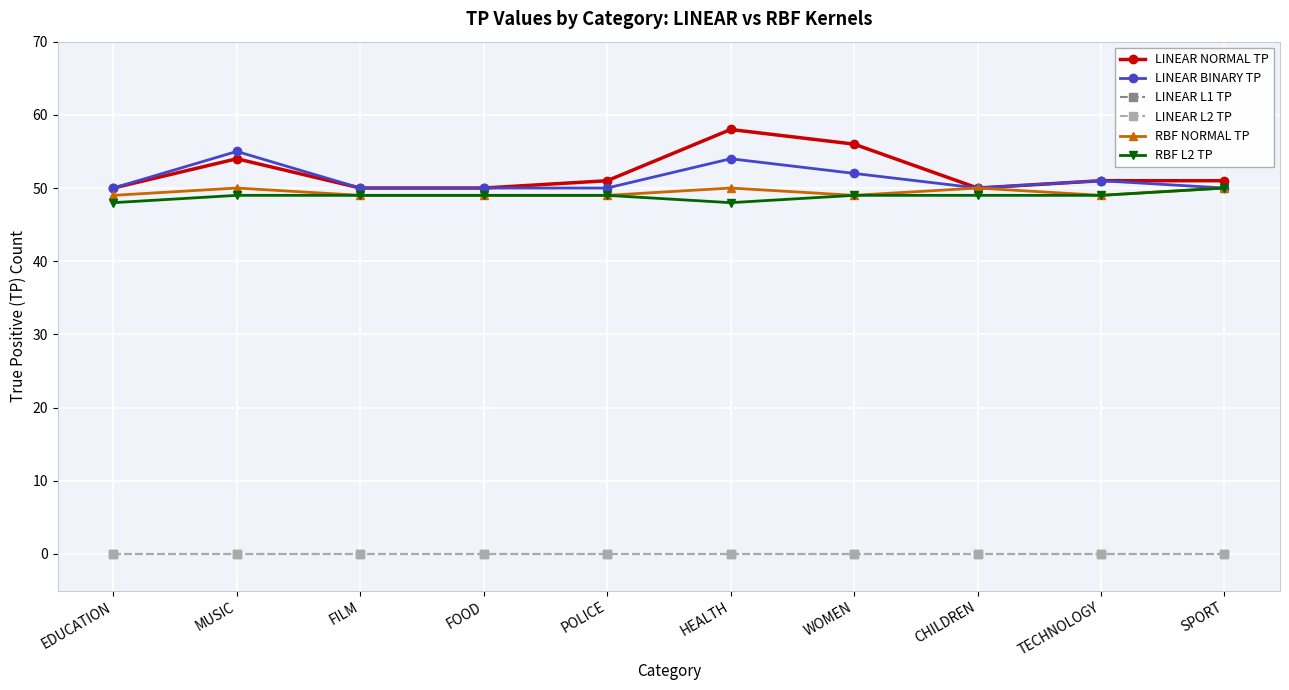

Is this an area chart (filled region under the line)?

No